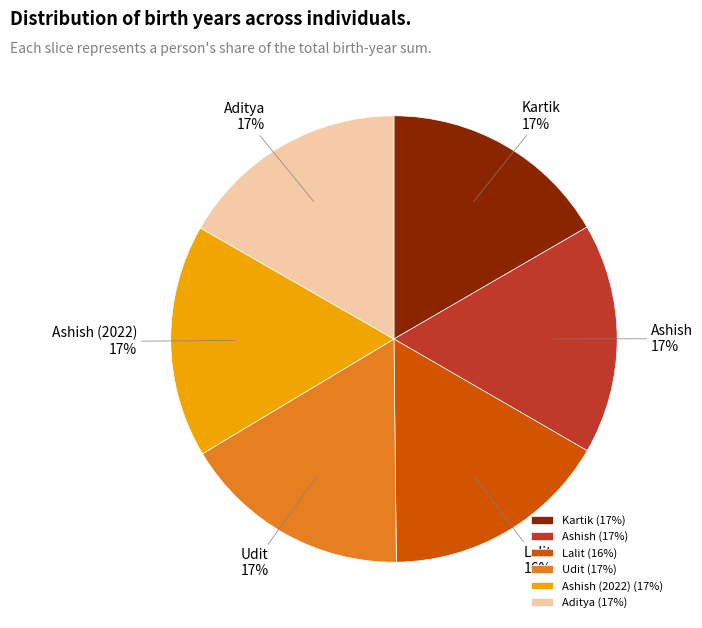

True or false: Ashish (17%) accounts for 29% of the total.

False